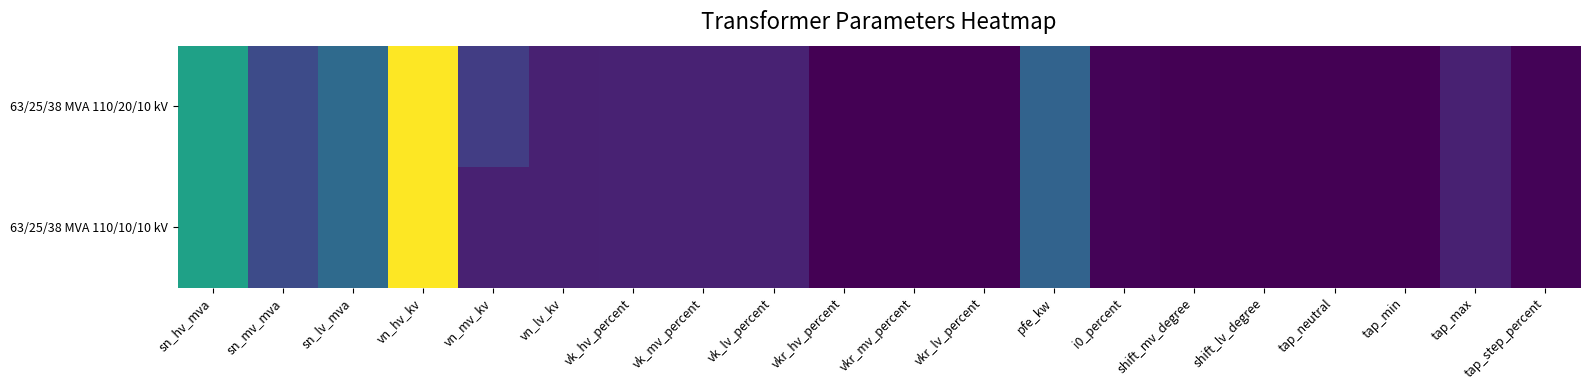

How many categories are shown in the chart?

20